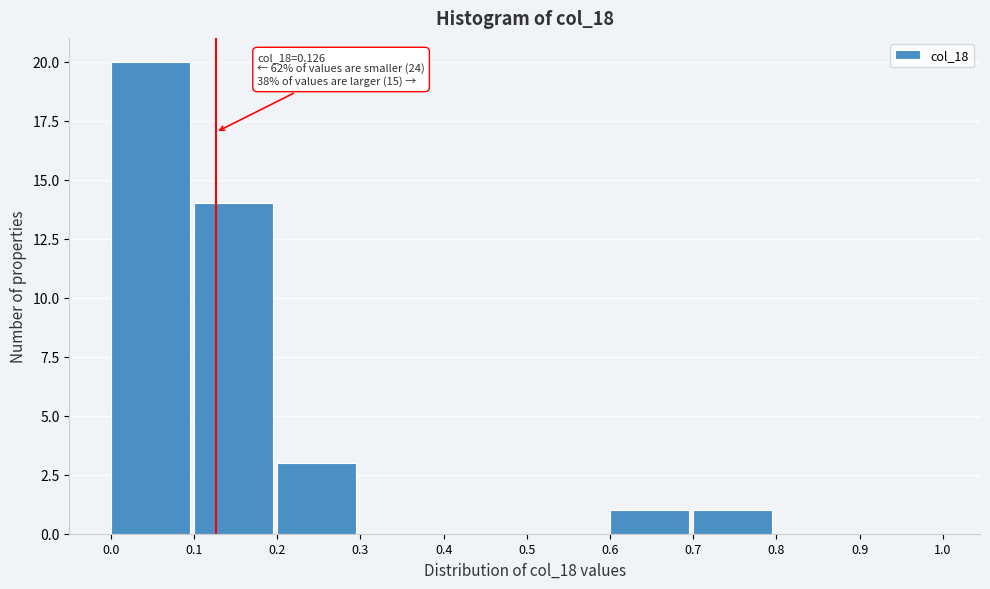

Which range on the x-axis has the tallest bar?

0.0 to 0.1